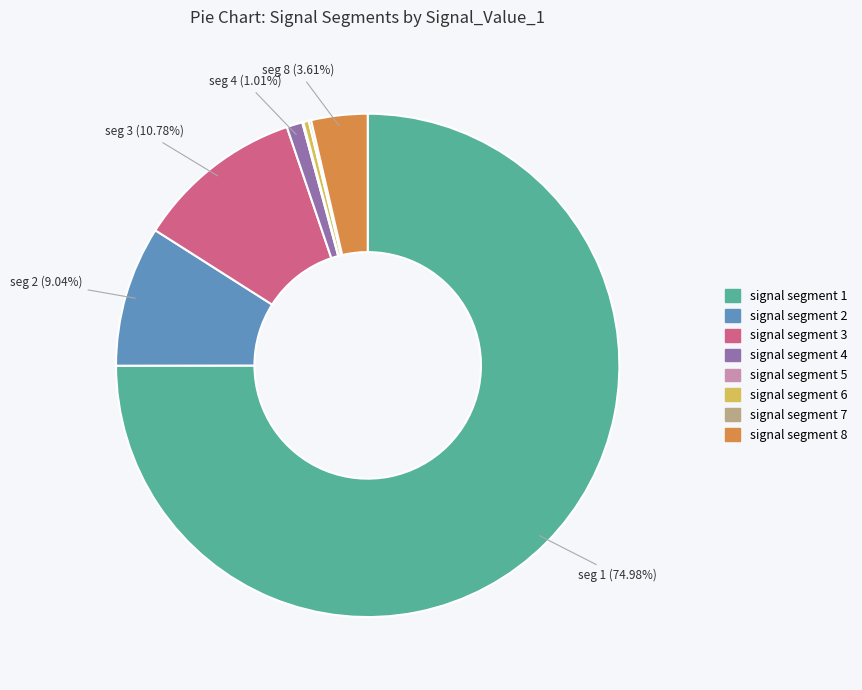

How much of the chart is everything except signal segment 1?

25.0%